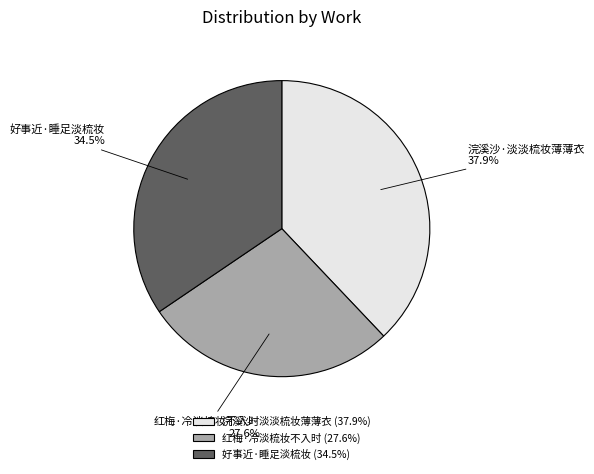

Which slice is the smallest?

红梅·冷淡梳妆不入时